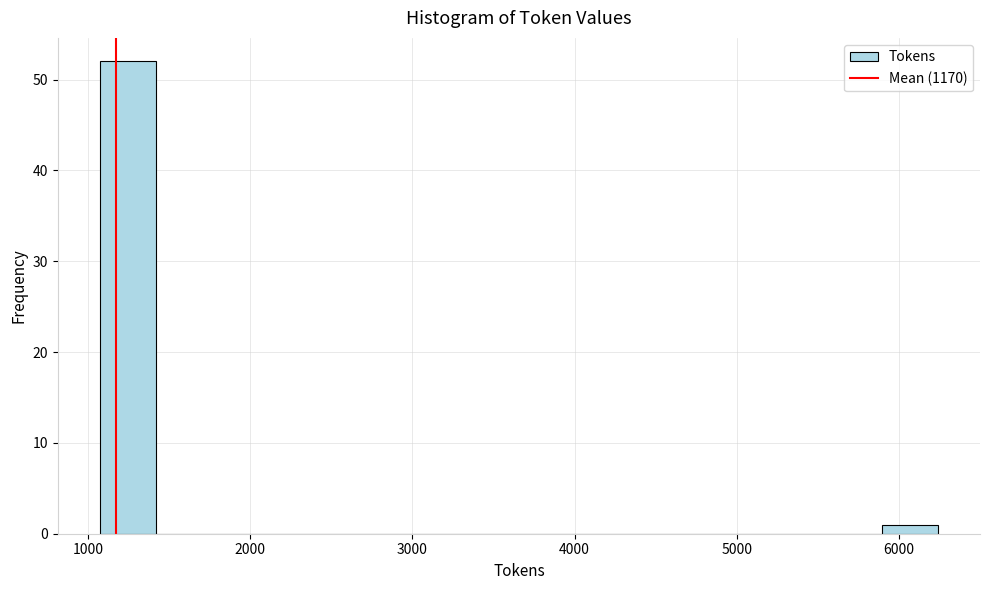

Read against the x-axis, roughly where is the centre of the tallest bar?

1200